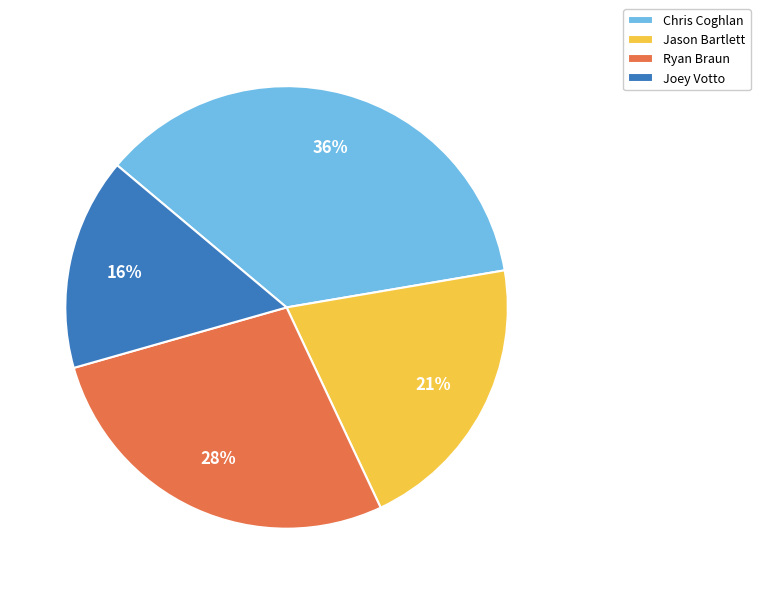

Between Joey Votto and Chris Coghlan, which is larger?

Chris Coghlan